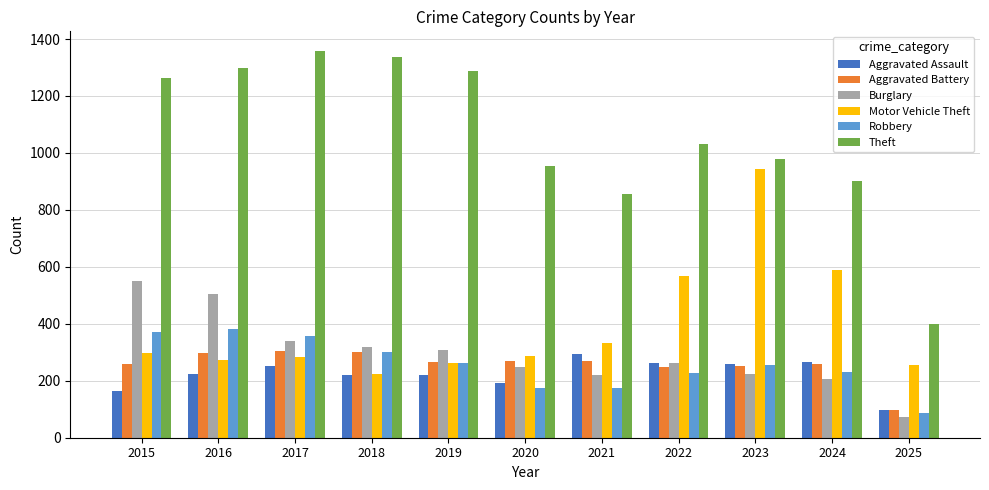

Does the chart contain any negative values?

No